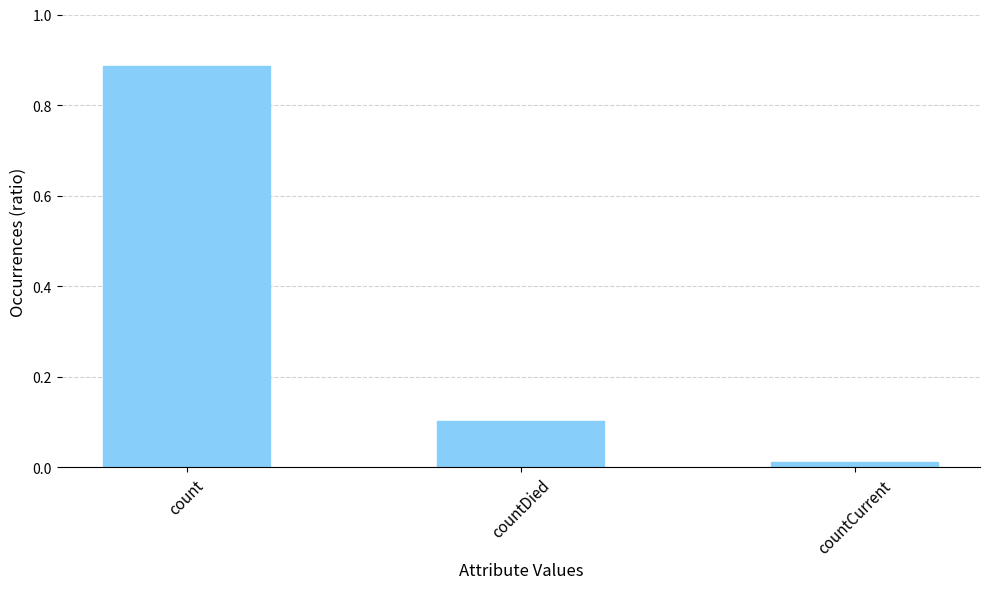

Rank the categories by value from highest to lowest.

count, countDied, countCurrent